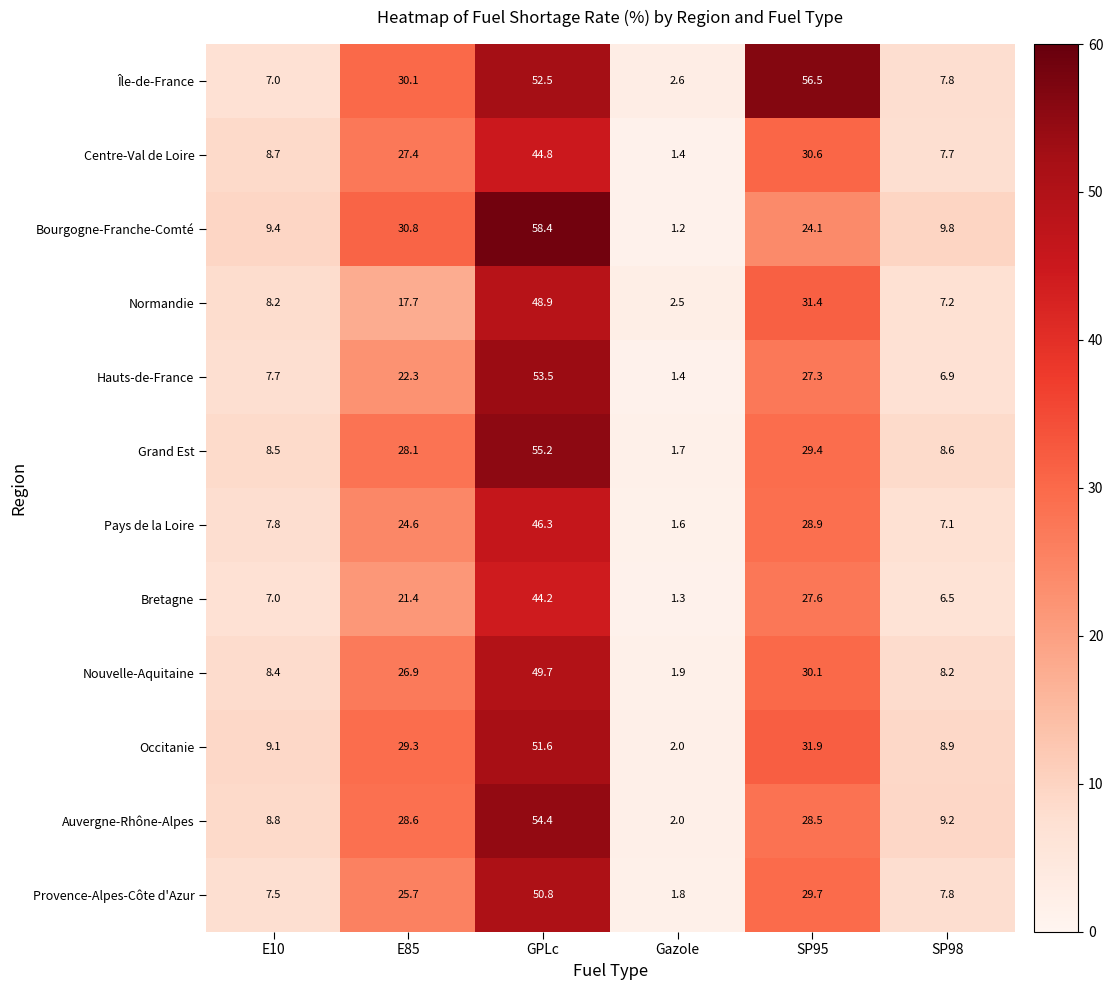

Where is Normandie nearest to the value 25?

SP95